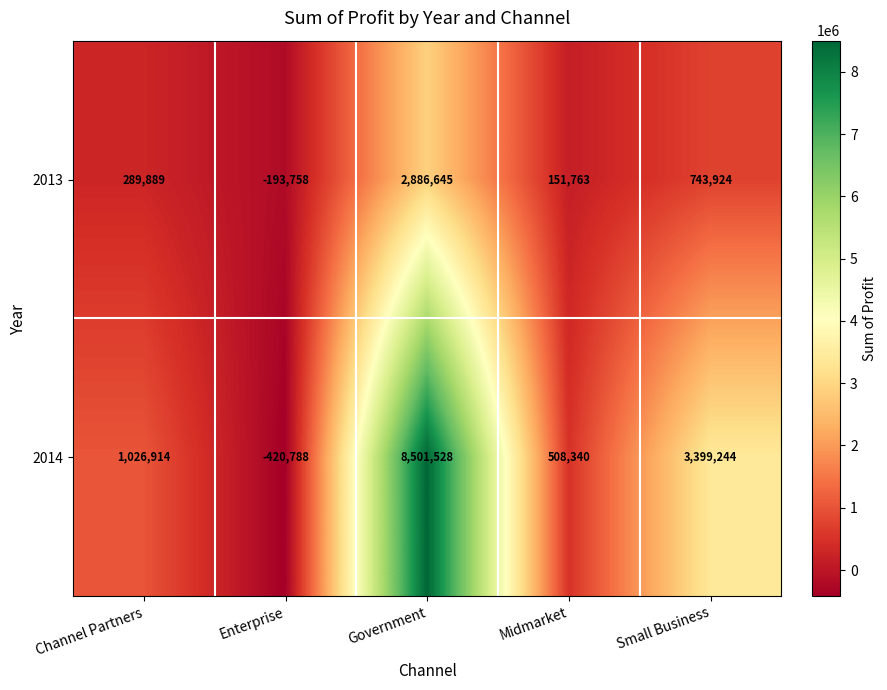

At which category is the sum across all series the highest?

Government